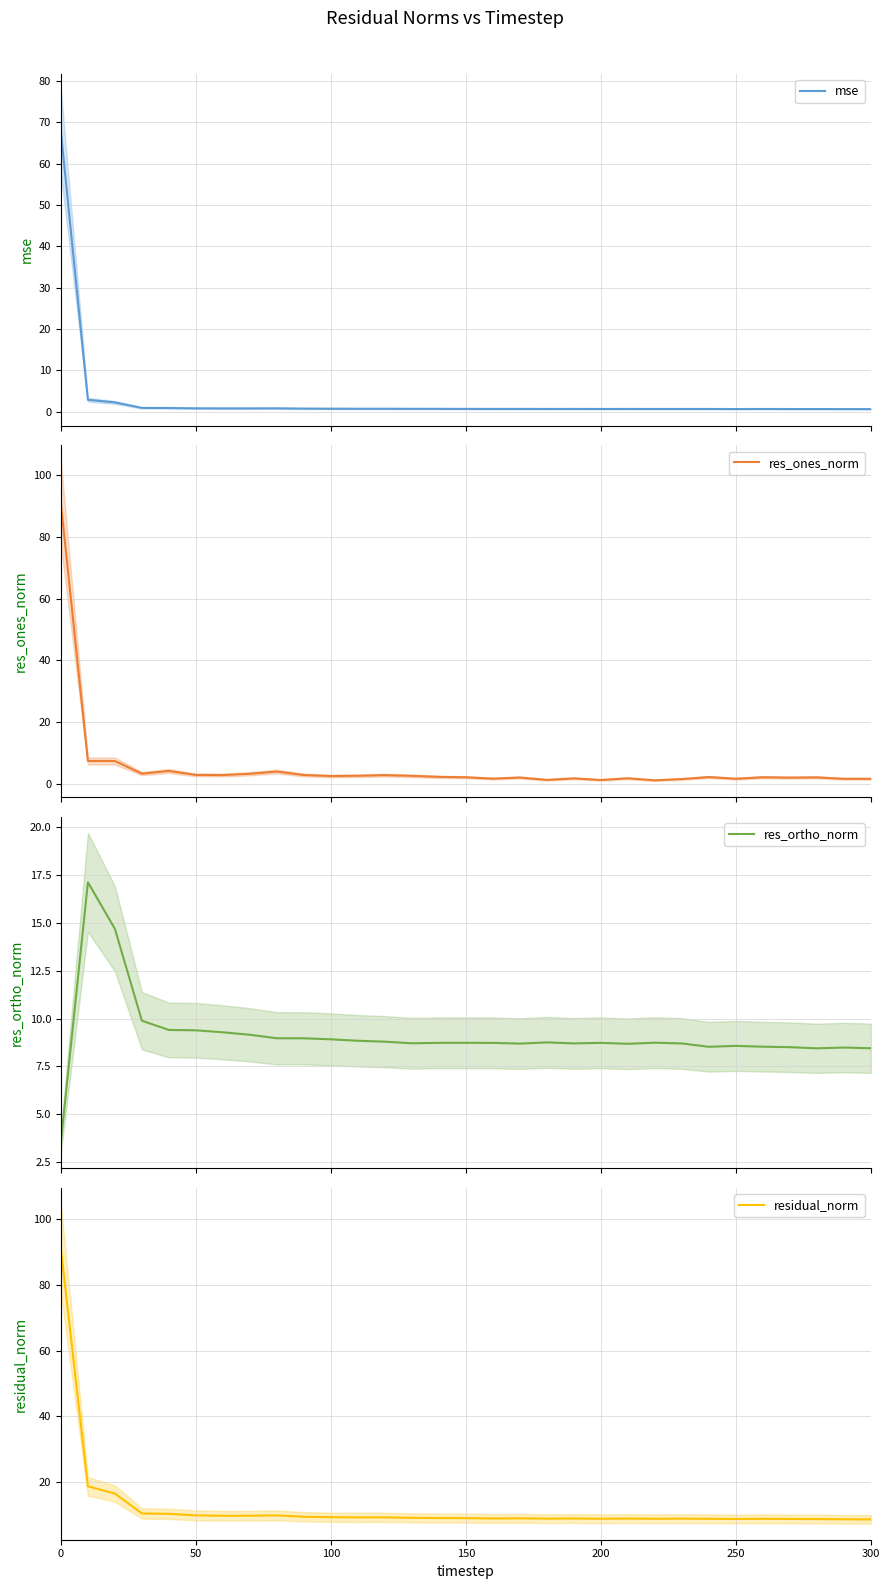

At how many categories does at least one series exceed 37?

1